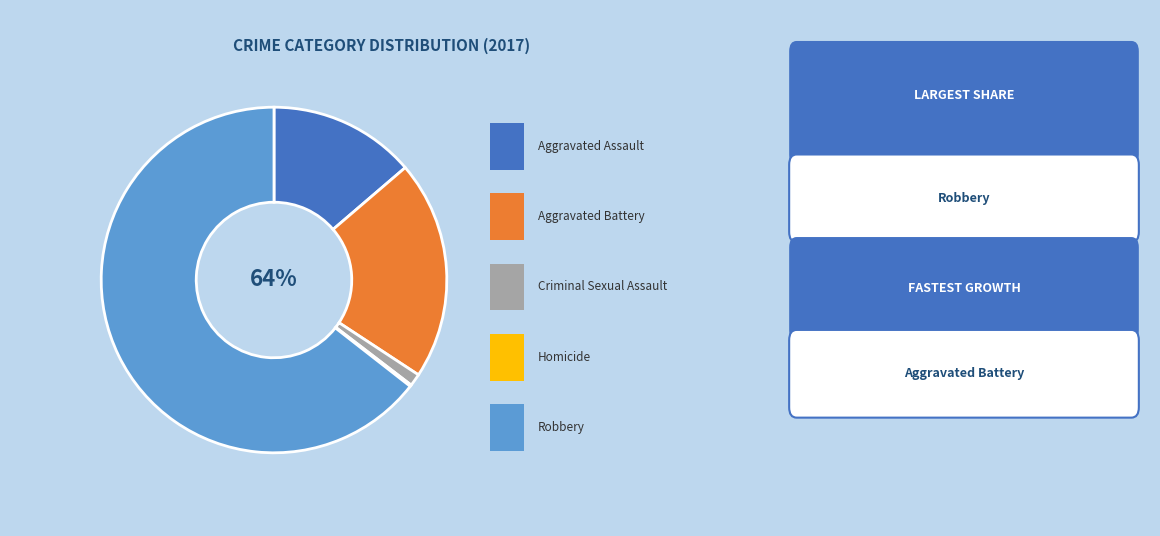

What percentage is the Aggravated Battery slice, to the nearest percent?

21%